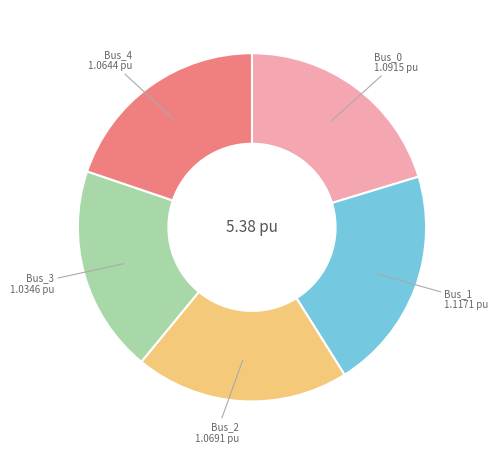

Which category has the smallest portion of the pie?

Bus_3